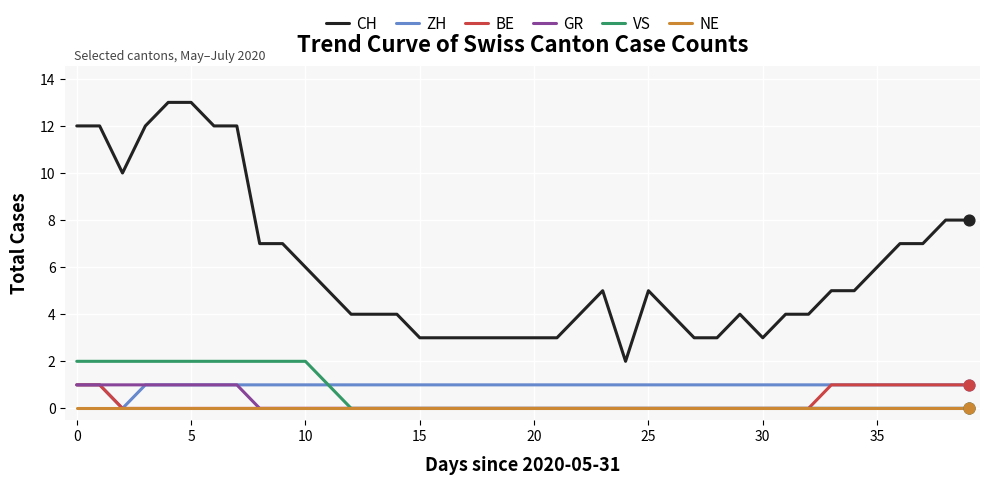

True or false: BE and CH cross at least once.

False